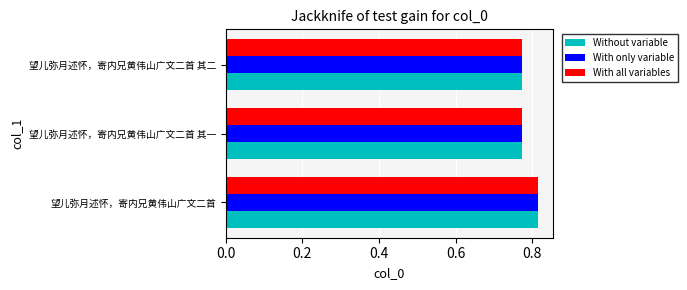

What is the sum of all Without variable values?

2.4